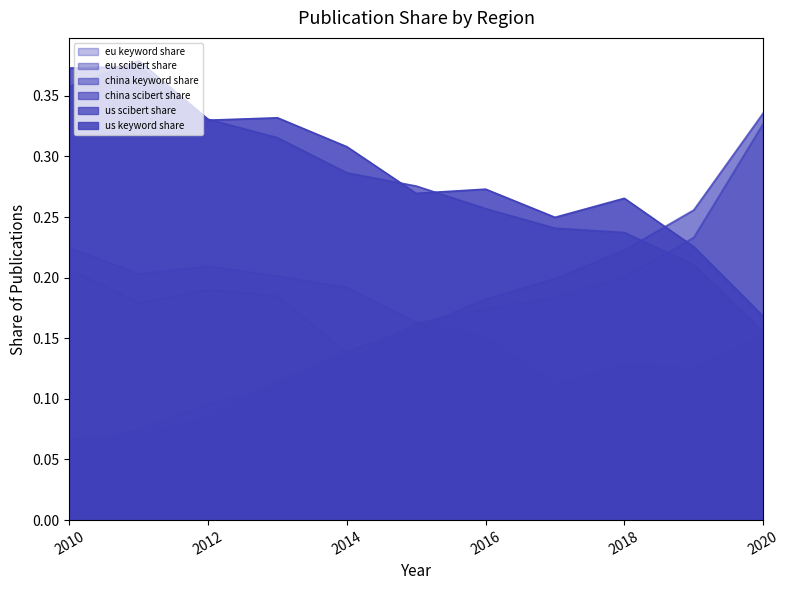

At which category does the chart reach its peak across all series?

2011